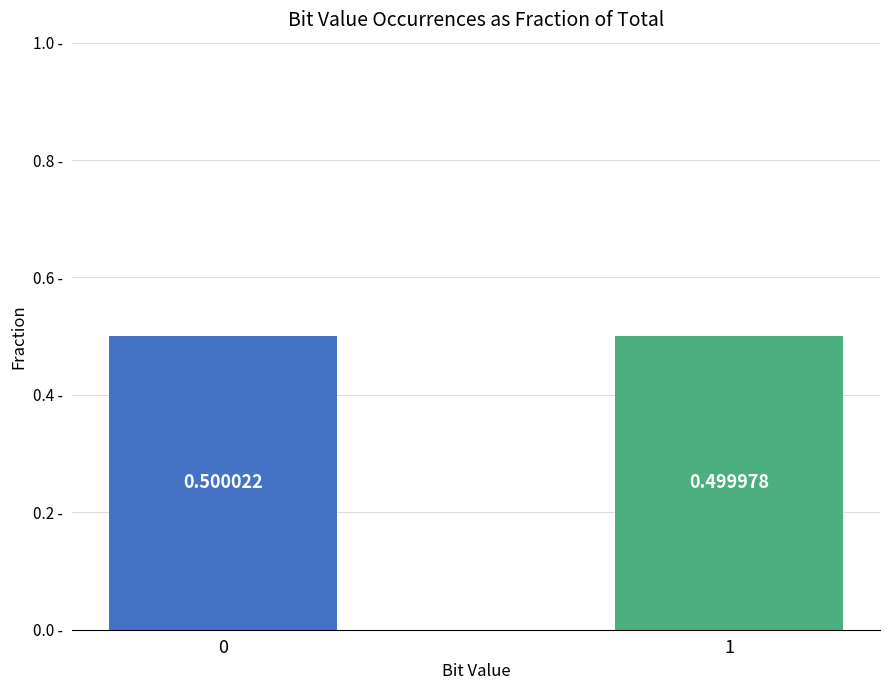

What is the value of the 1st bar from the left?

0.5